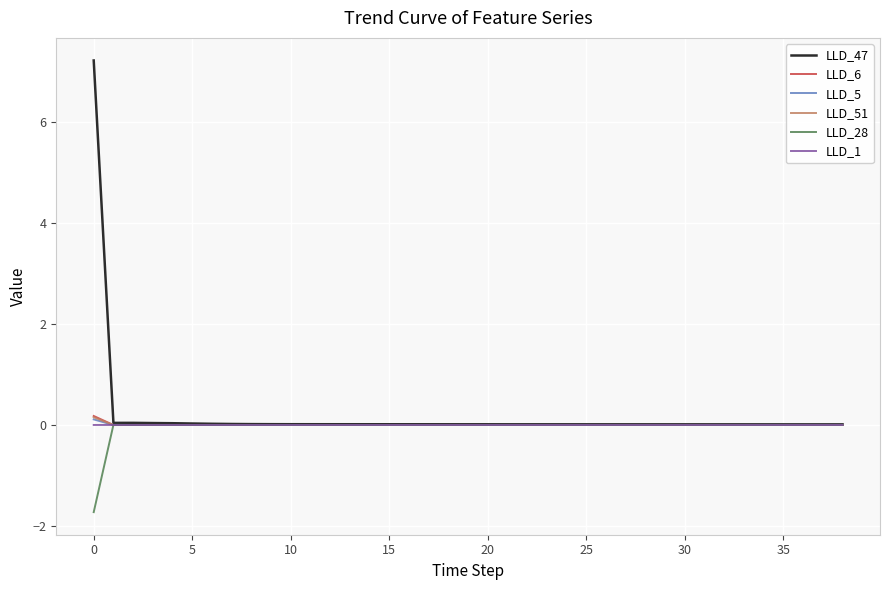

What is the greatest value displayed?

7.2